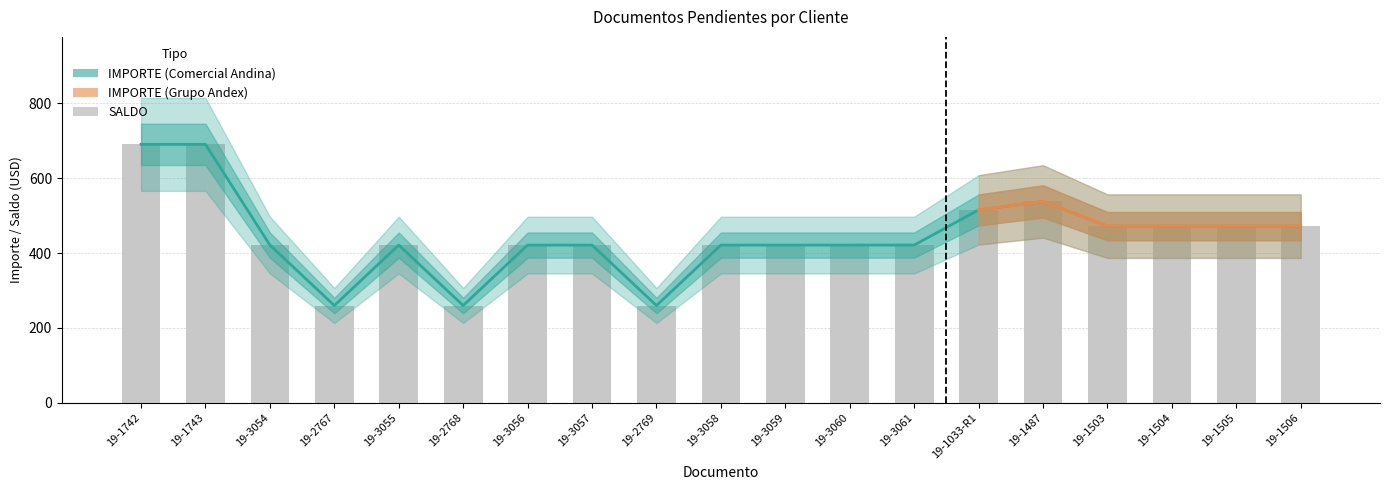

How many values in the IMPORTE series exceed 421?

16